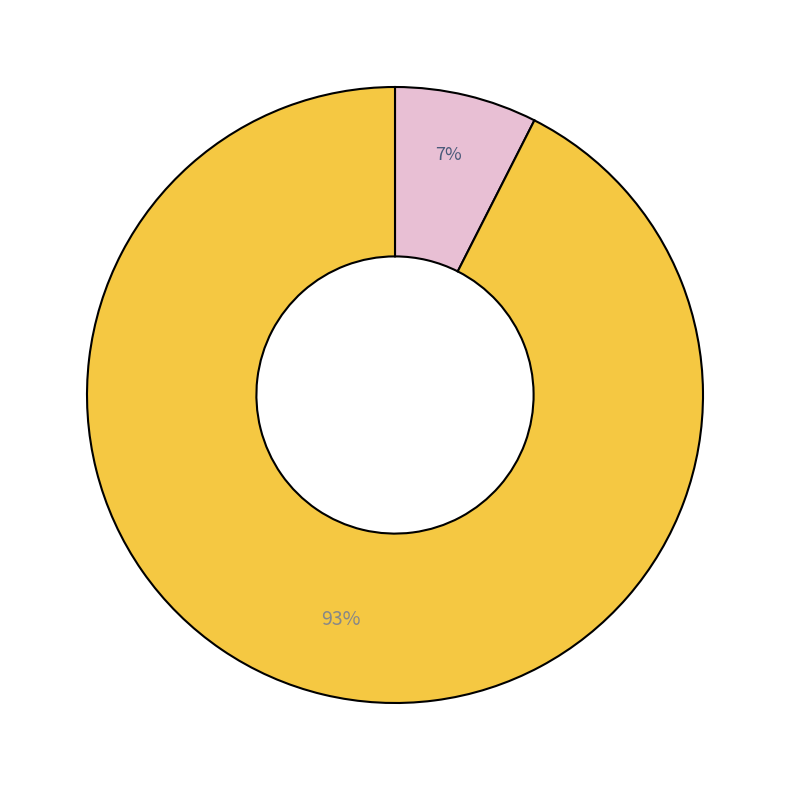

Does any single category account for the majority?

Yes